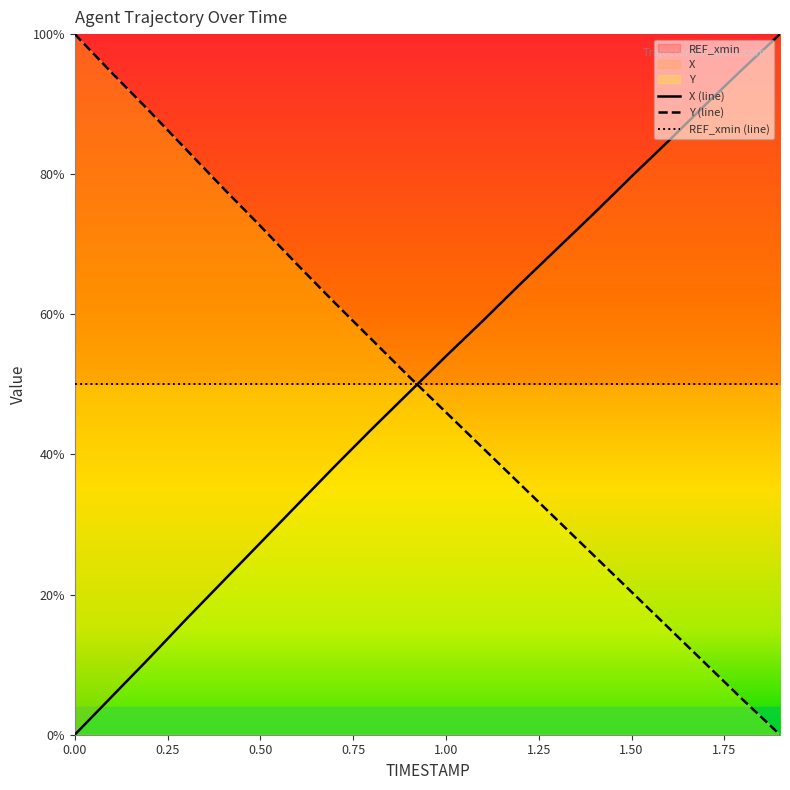

Read the X value at 1.0.

54.0